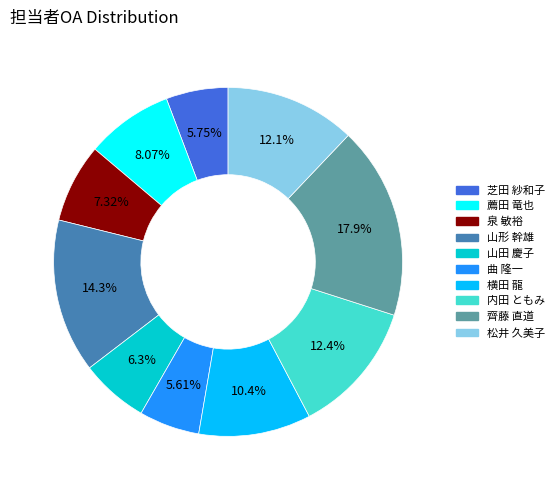

What percentage do 横田 龍 and 薦田 竜也 together represent?

18.5%